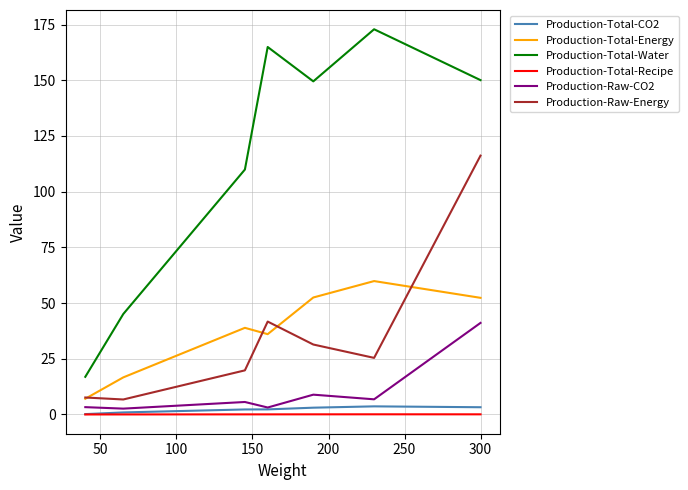

What is the maximum value for Production-Raw-Energy?

116.2